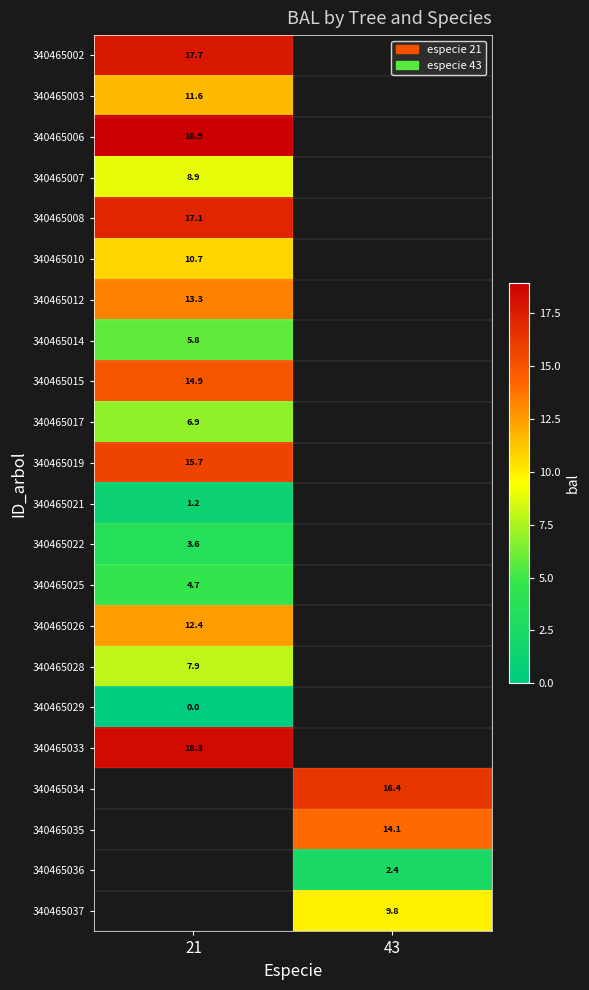

Between 43 and 21, which is larger?

21